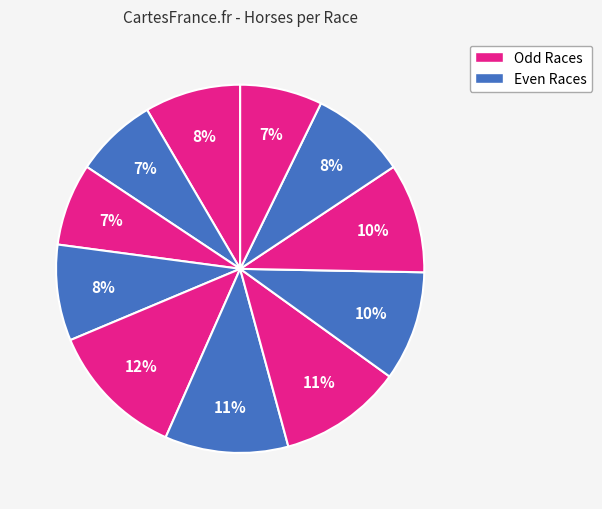

Count the number of slices in the pie.

11